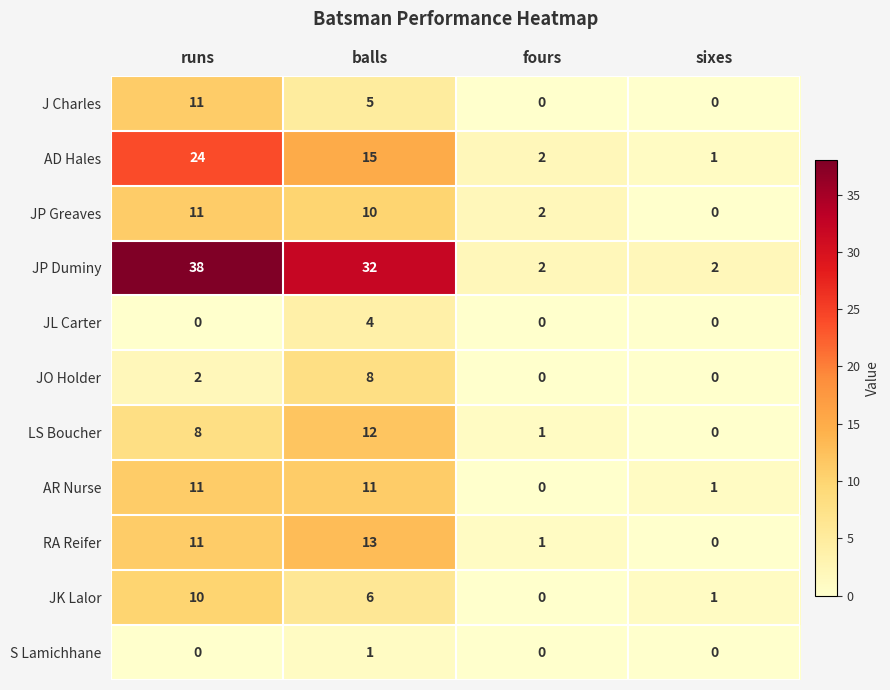

What is the total value across all series at sixes?

5